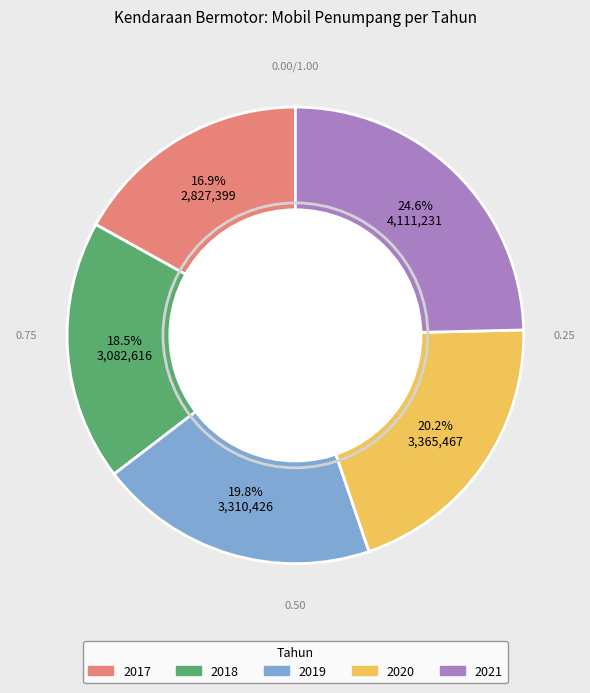

Is the sum of 2017 and 2021 greater than half?

No